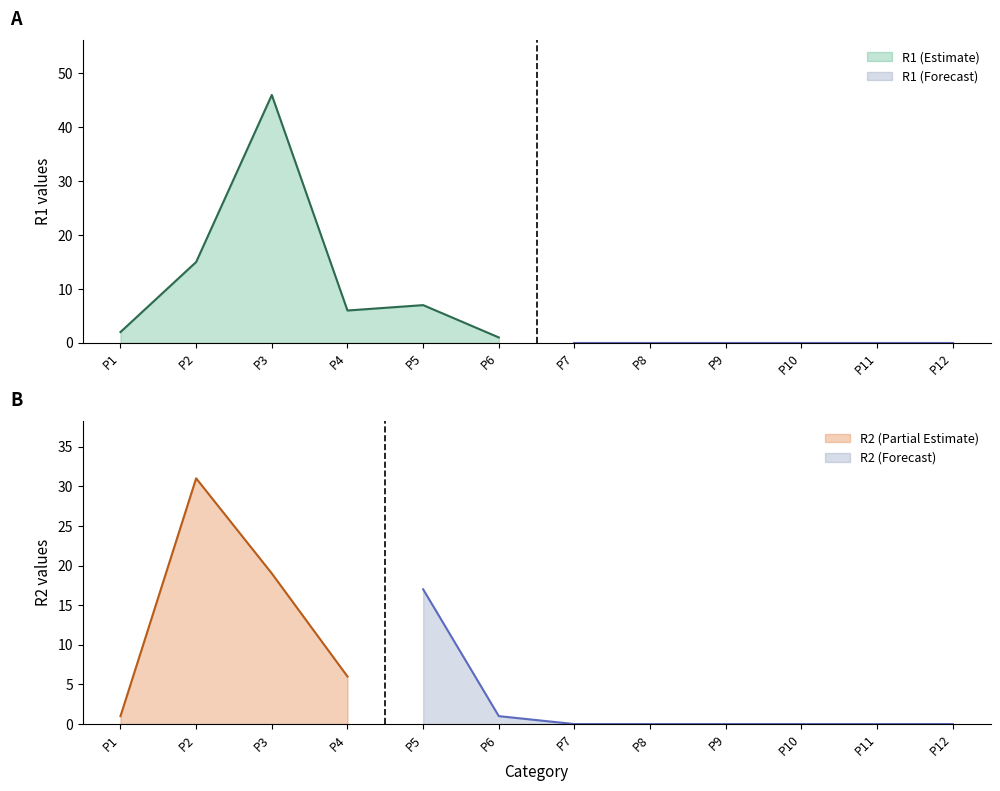

Which category has the lowest value in the R2 series?

P7